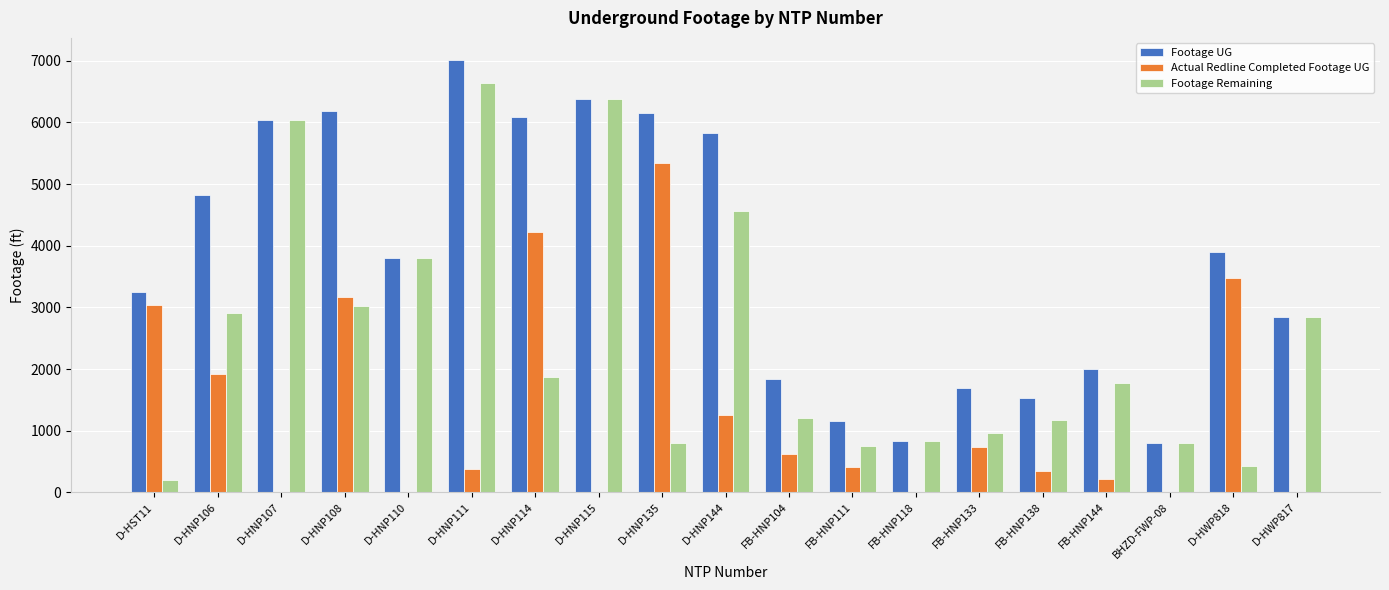

The value of Footage Remaining at BHZD-FWP-08 is 552. True or false?

False